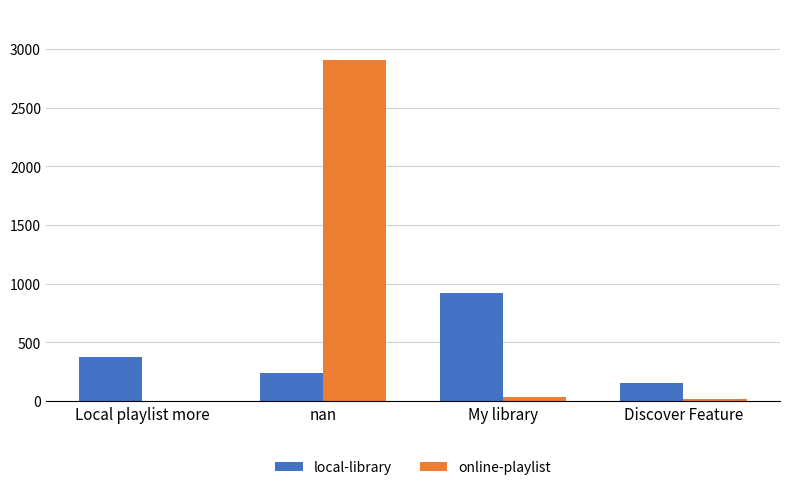

Where is local-library nearest to the value 537?

Local playlist more